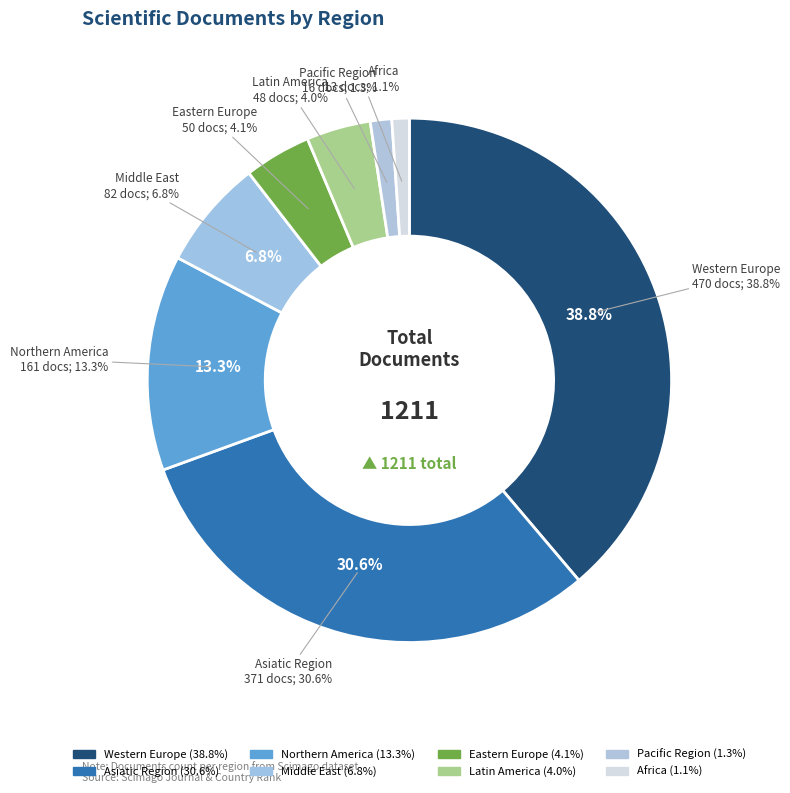

What is the smallest slice in the pie chart?

Africa